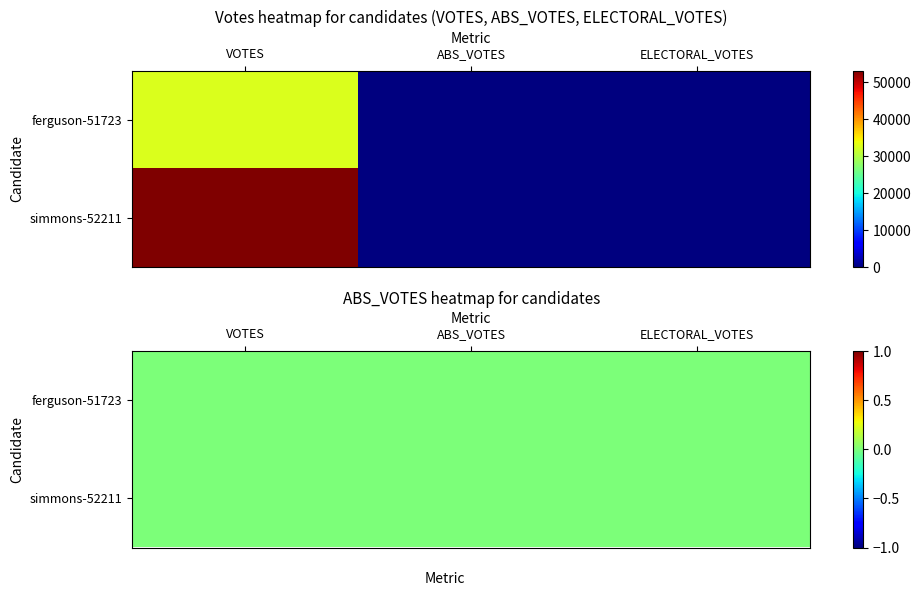

Is it true that simmons-52211 equals 33904 at ELECTORAL_VOTES?

False